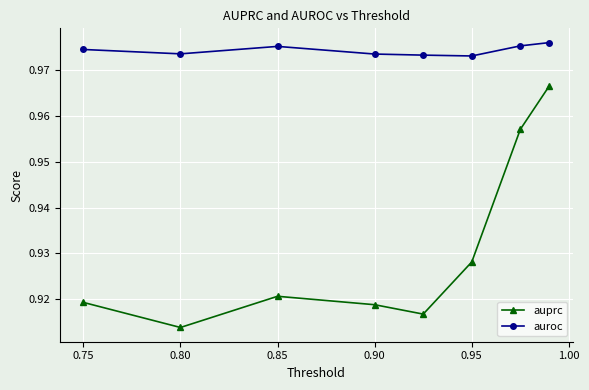

True or false: auprc and auroc intersect in this chart.

False